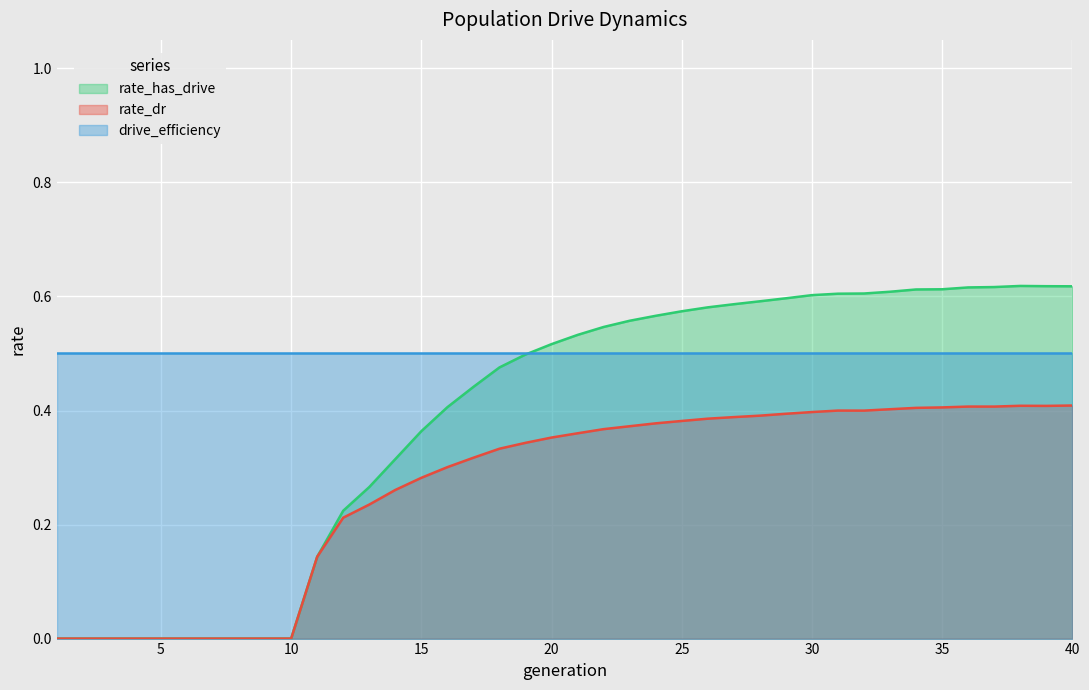

Where is the first local maximum for rate_has_drive?

38